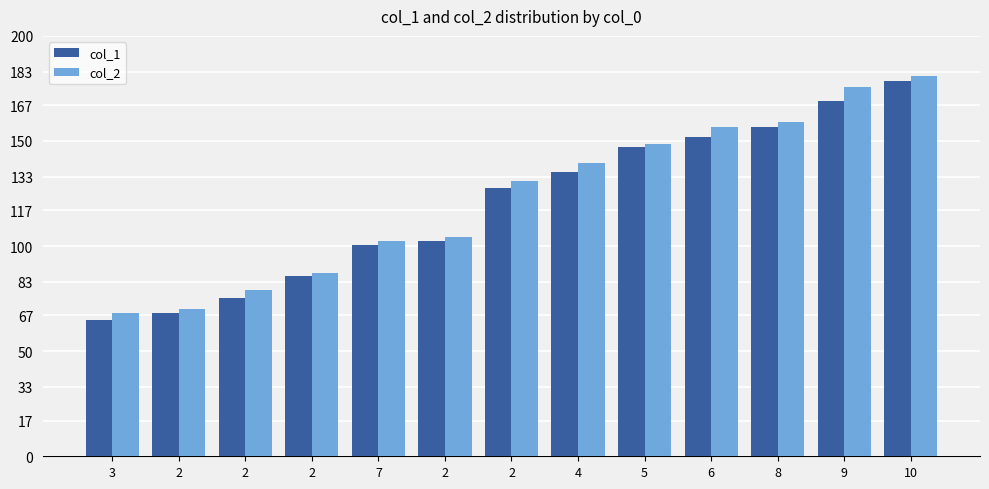

What is the difference between the second highest and minimum values in the col_2 series?

107.6